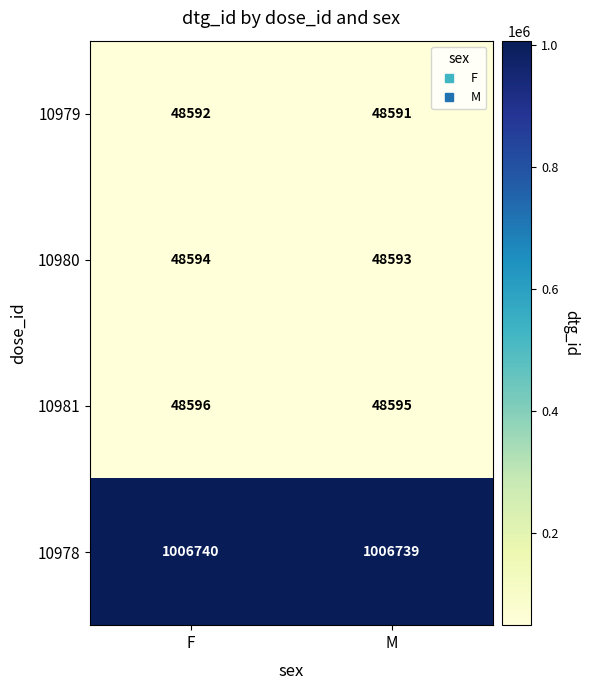

List the series in order of their peak value, lowest first.

10979, 10980, 10981, 10978